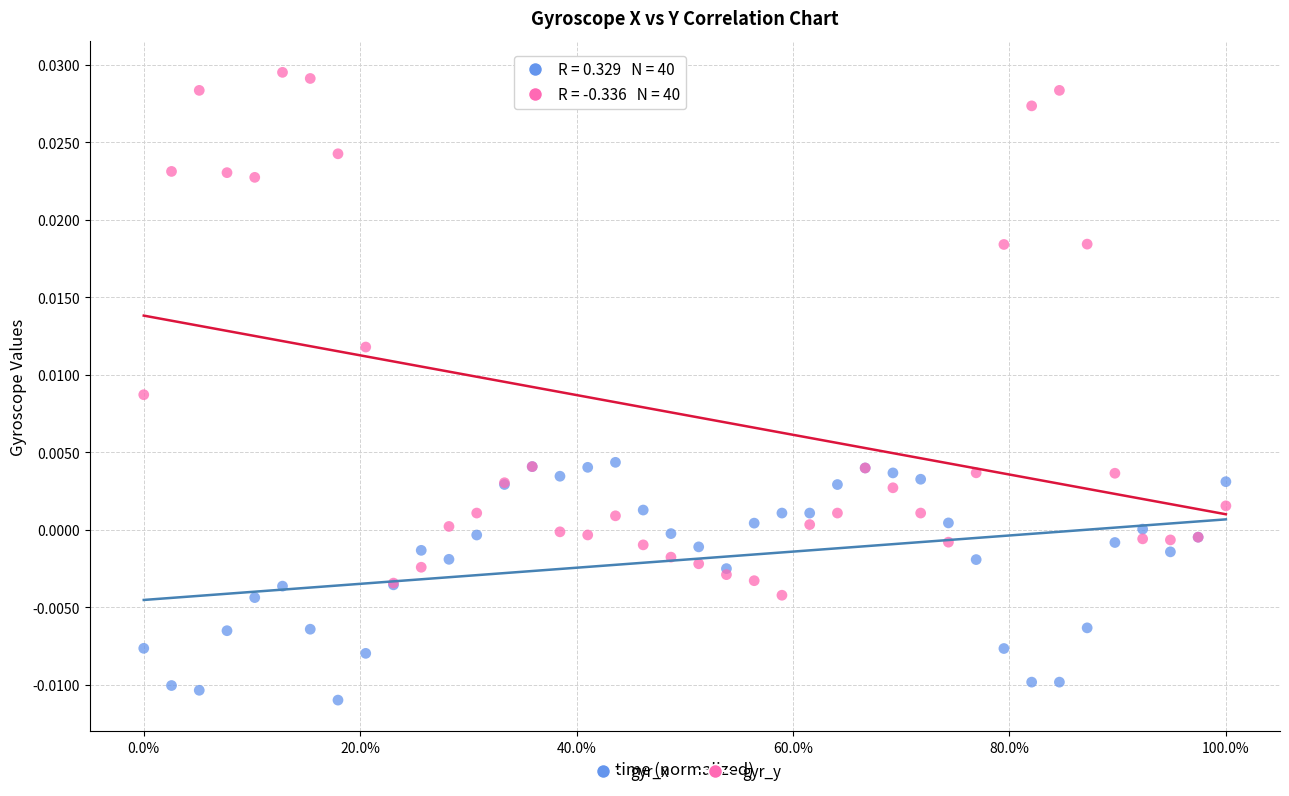

Which series reaches the maximum Y coordinate?

gyr_y